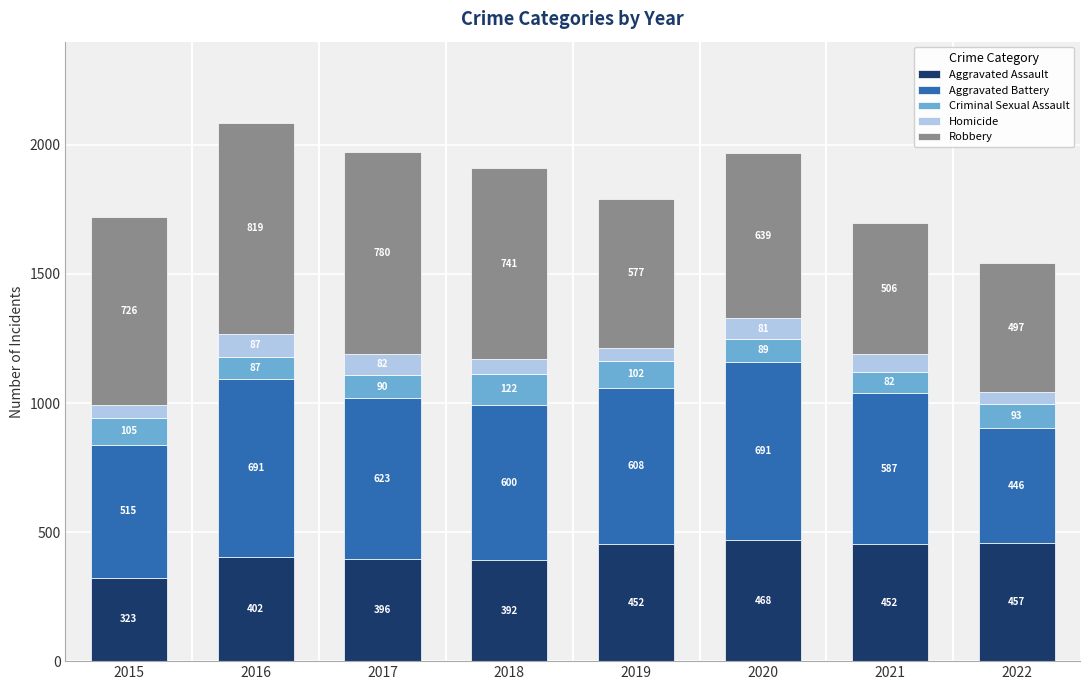

What is the difference between the second highest and minimum values in the Aggravated Assault series?

134